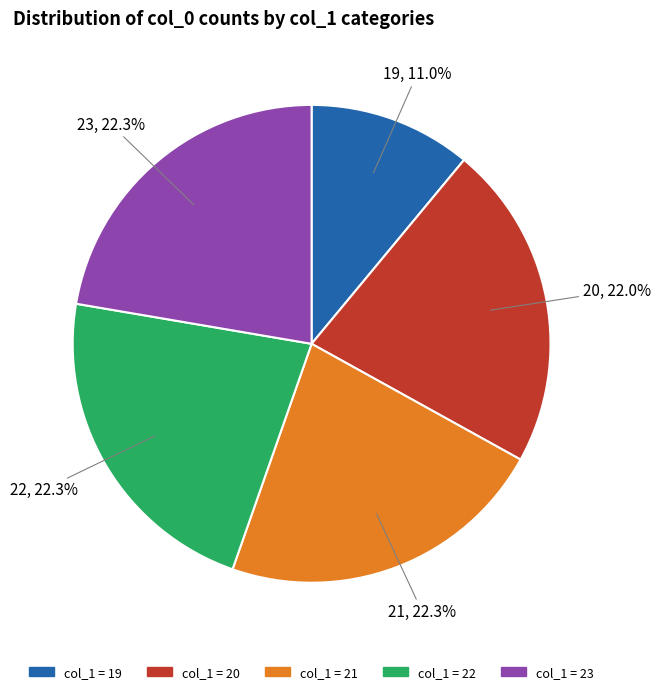

How many slices are in this pie chart?

5